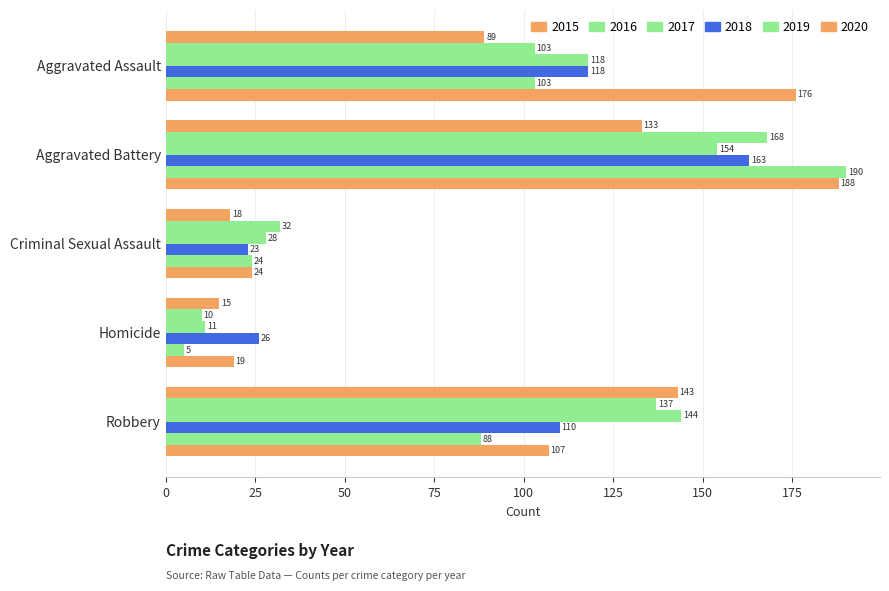

How many data points does each series have?

5